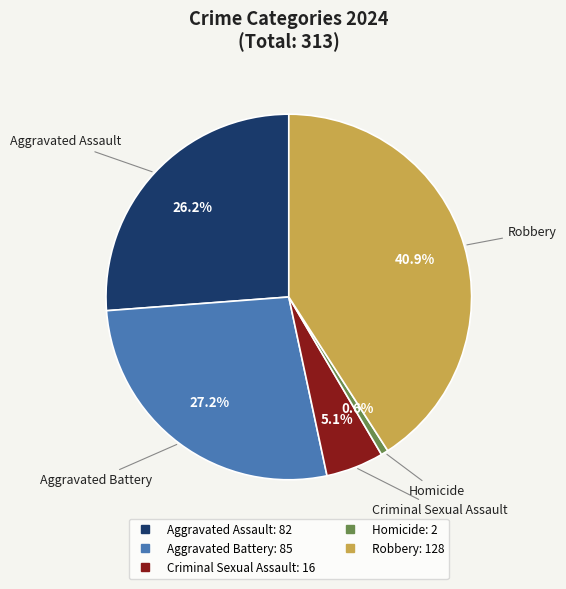

What percentage is the Aggravated Assault slice, to the nearest percent?

26%